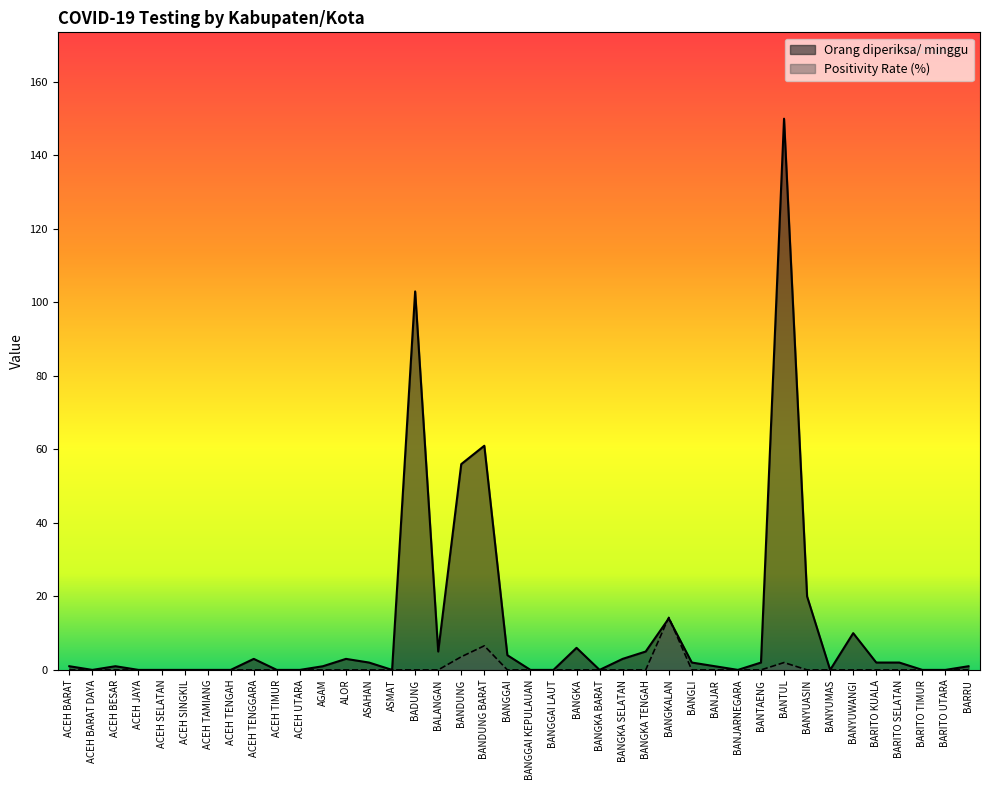

Reading right to left, extract all data points from this chart.

Orang diperiksa/ minggu: 1.0	0.0	0.0	2.0	2.0	10.0	0.0	20.0	150.0	2.0	0.0	1.0	2.0	14.0	5.0	3.0	0.0	6.0	0.0	0.0	4.0	61.0	56.0	5.0	103.0	0.0	2.0	3.0	1.0	0.0	0.0	3.0	0.0	0.0	0.0	0.0	0.0	1.0	0.0	1.0
Positivity Rate (%): 0.0	0.0	0.0	0.0	0.0	0.0	0.0	0.0	2.0	0.0	0.0	0.0	0.0	14.3	0.0	0.0	0.0	0.0	0.0	0.0	0.0	6.6	3.6	0.0	0.0	0.0	0.0	0.0	0.0	0.0	0.0	0.0	0.0	0.0	0.0	0.0	0.0	0.0	0.0	0.0